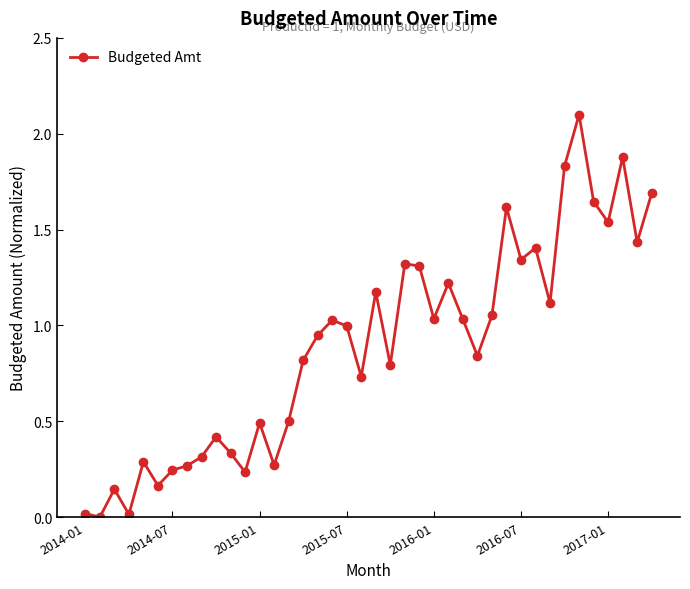

What is the difference between the maximum and minimum values?

2.1